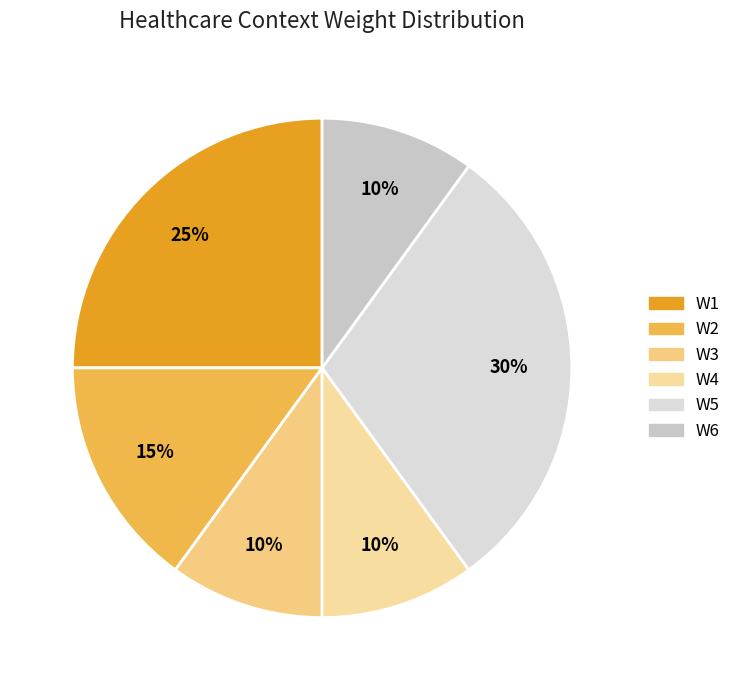

True or false: W6 accounts for 15% of the total.

False